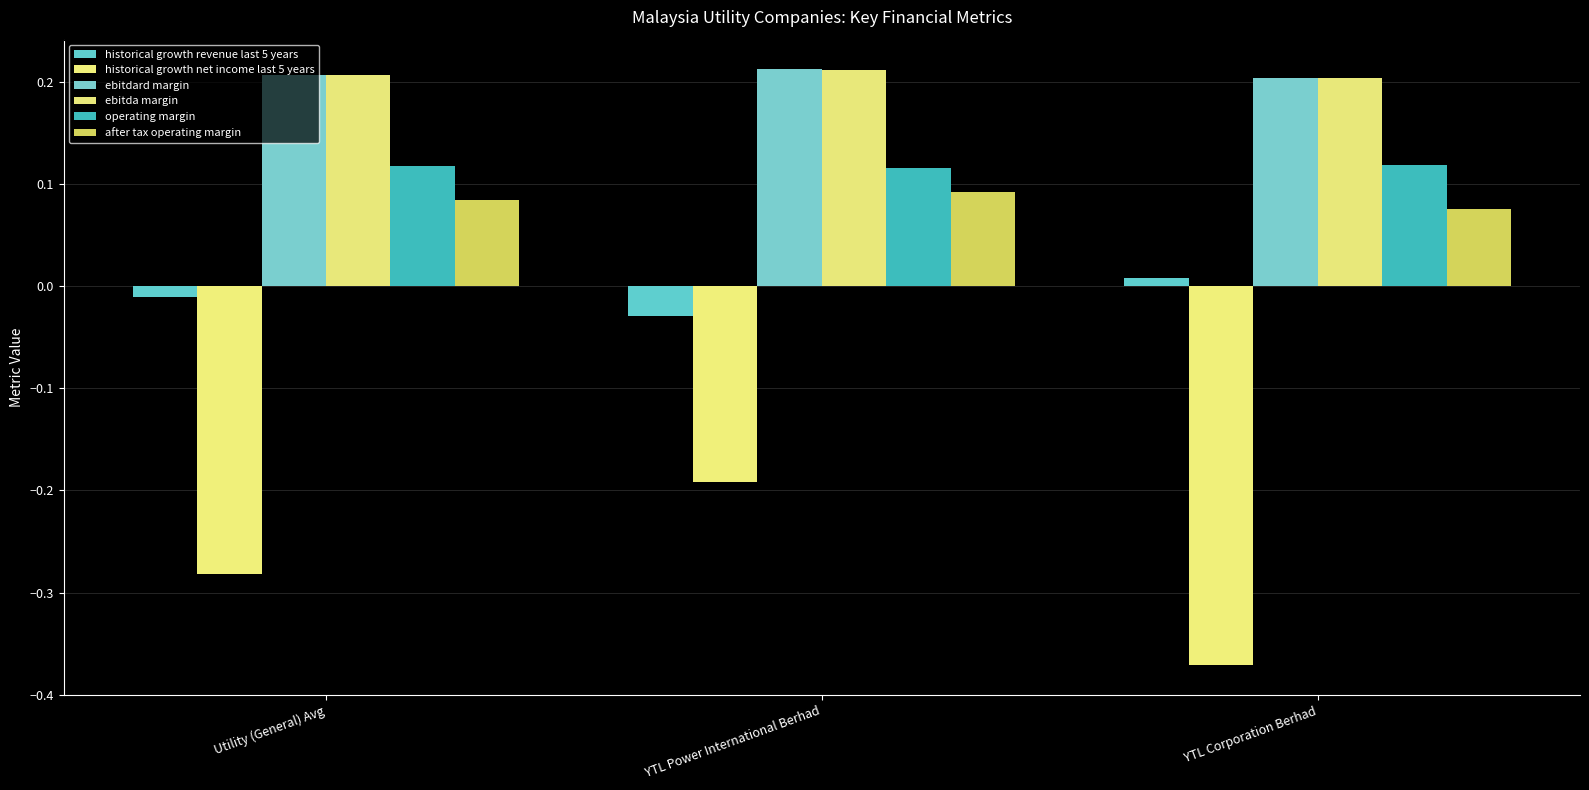

What position from the left is YTL Power International Berhad?

2